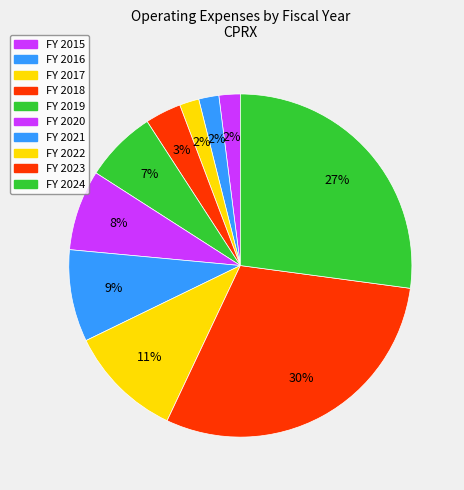

How many slices are in this pie chart?

10